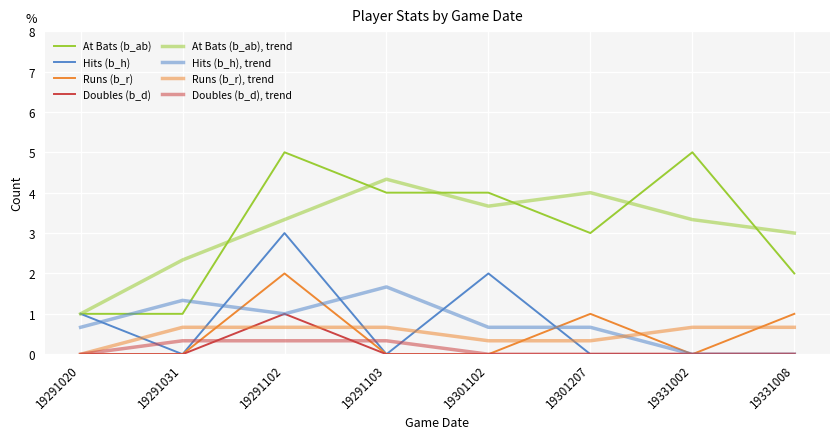

How many lines are shown in the chart?

8